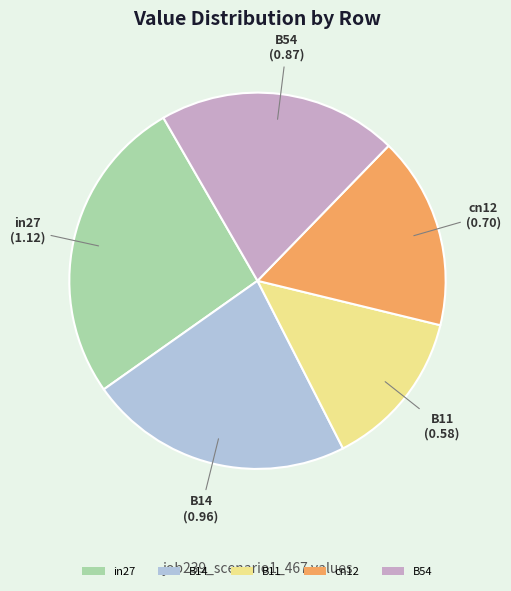

How many slices are in this pie chart?

5